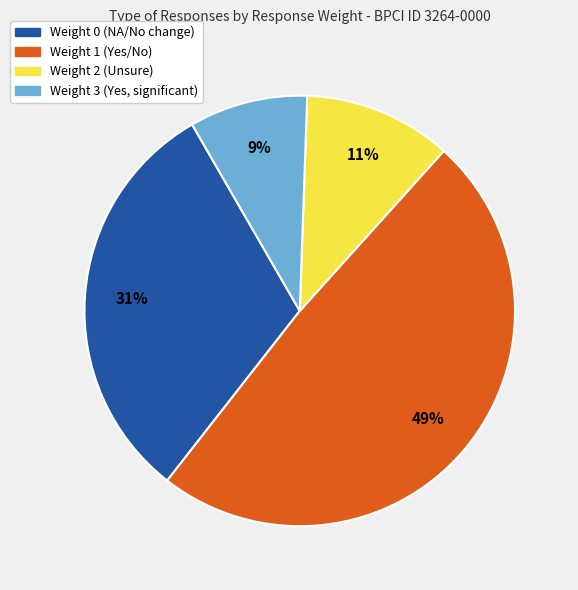

Does any single category account for the majority?

No